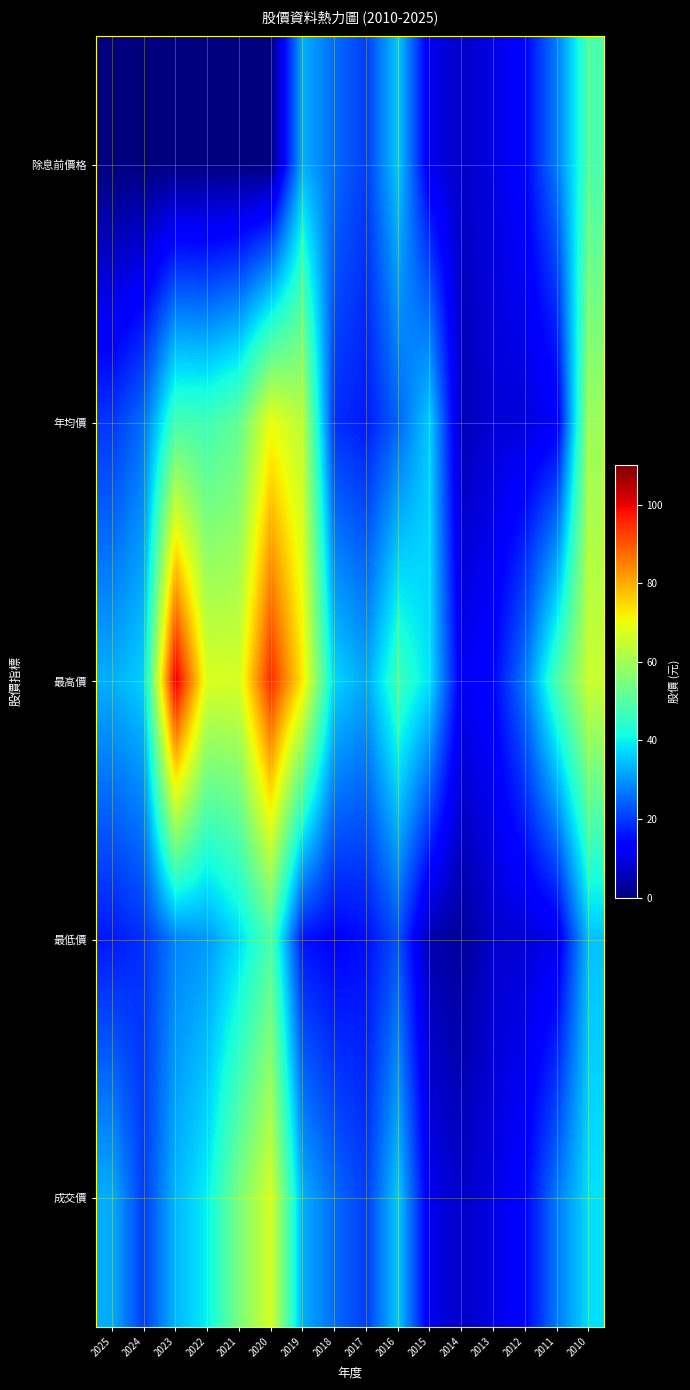

Rank the series by their maximum value, from highest to lowest.

最高價, 年均價, 成交價, 最低價, 除息前價格